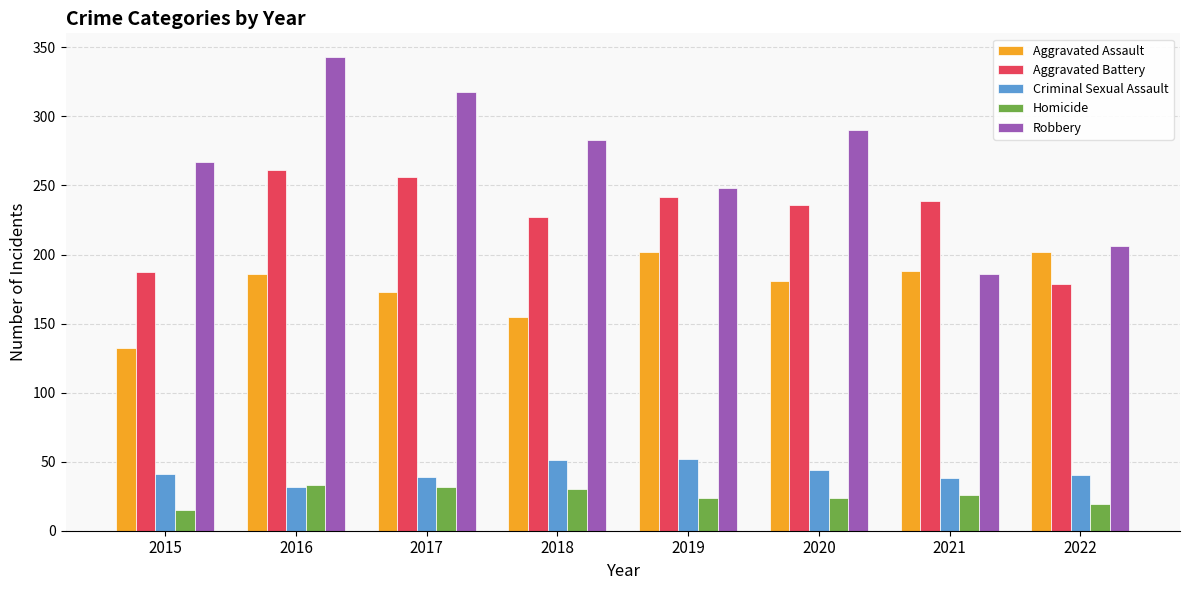

How many bars are there in total?

40